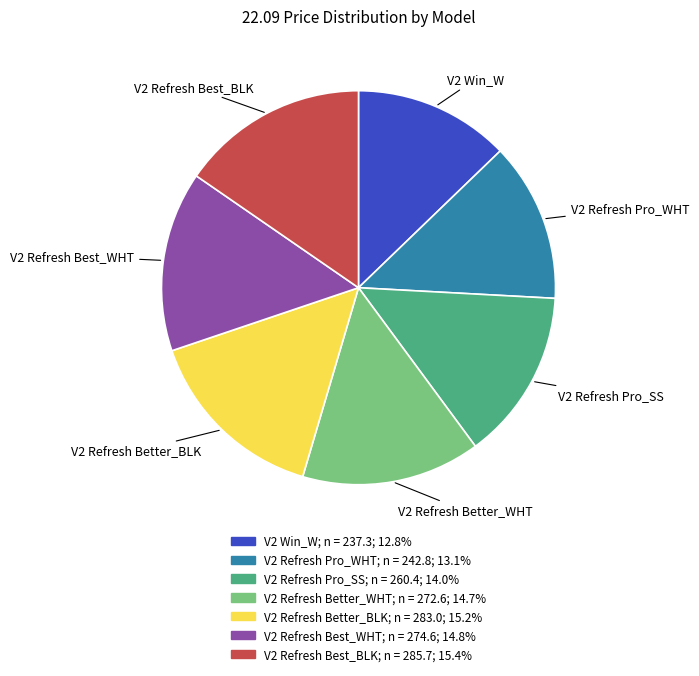

Approximately how many times larger is the value at V2 Refresh Pro_SS compared to V2 Refresh Better_BLK?

0.9